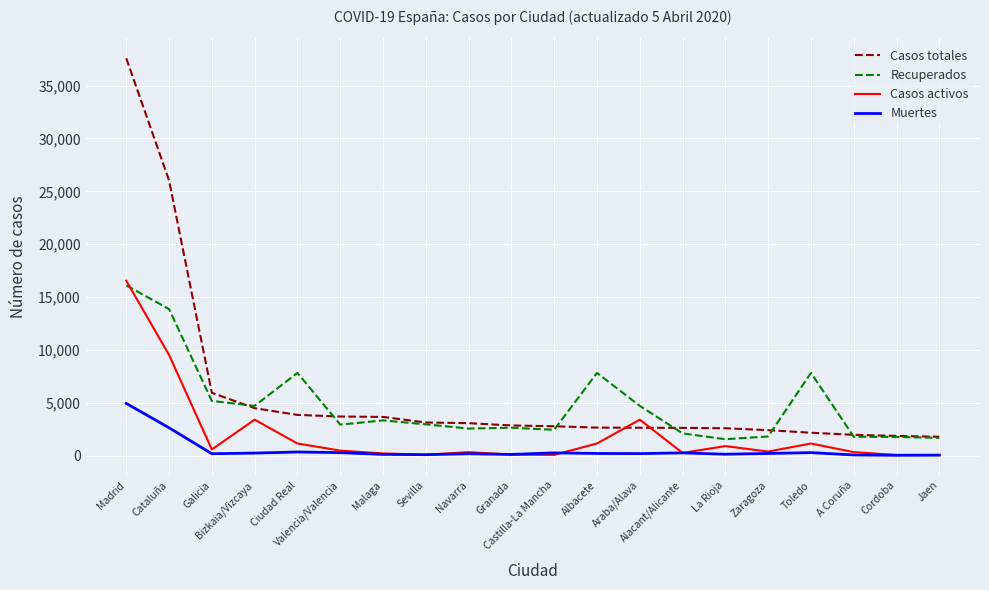

What is the difference between the Casos totales values at Castilla-La Mancha and La Rioja?

188